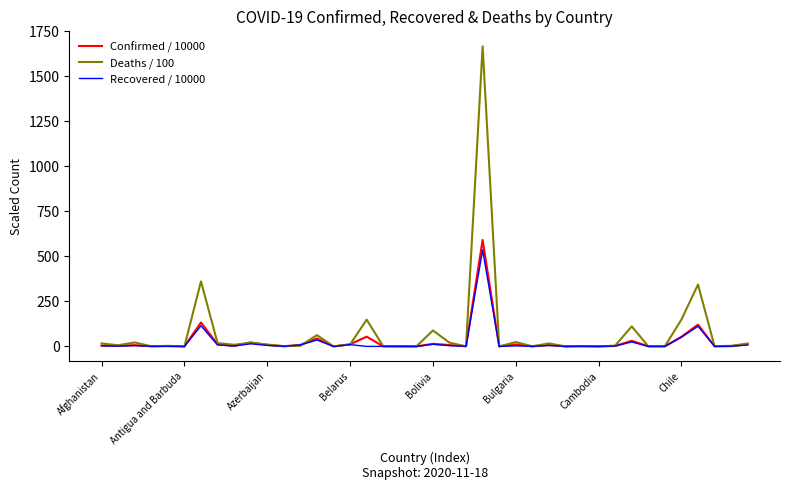

What is the maximum value shown in the chart?

1667.0